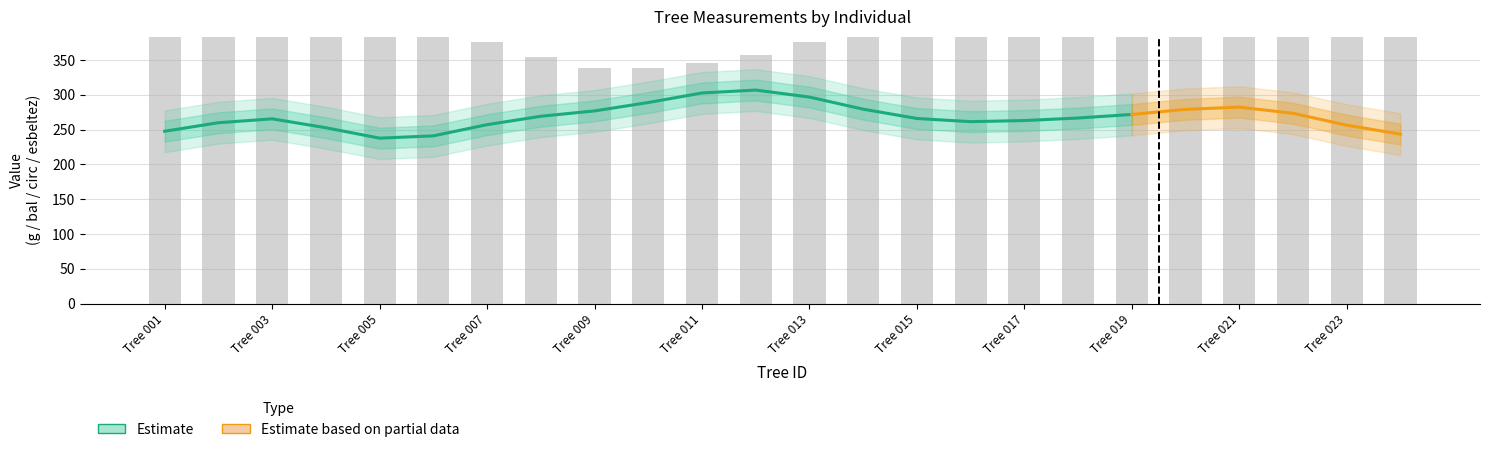

What is the difference between the second highest and second lowest values in the esbeltez series?

6.7